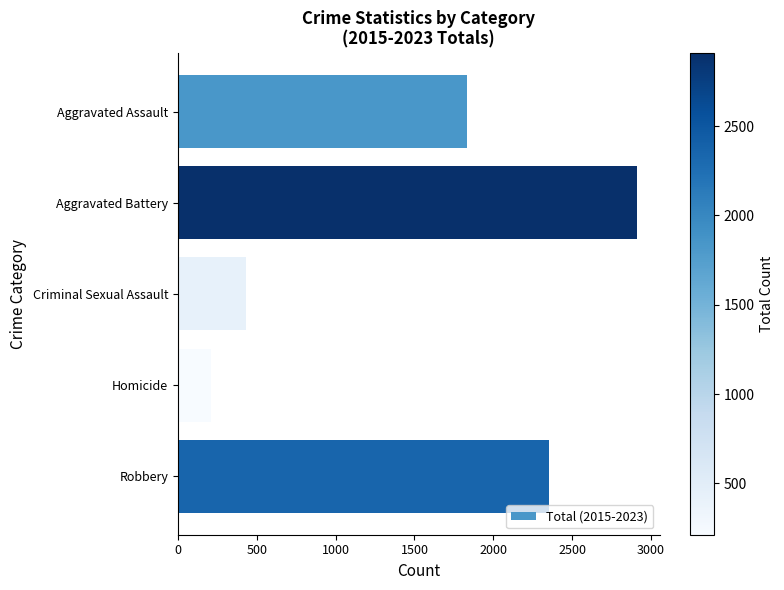

What is the change in value from Aggravated Battery to Robbery?

-556